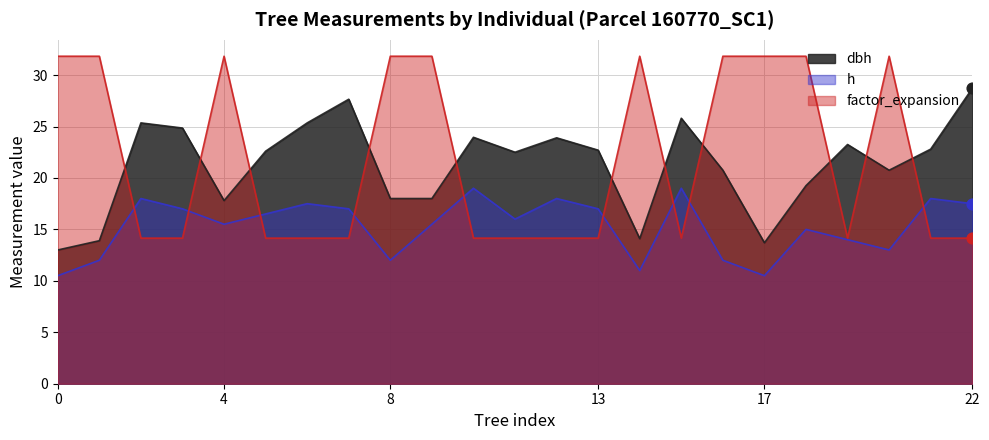

Which series has the largest total across all categories?

factor_expansion